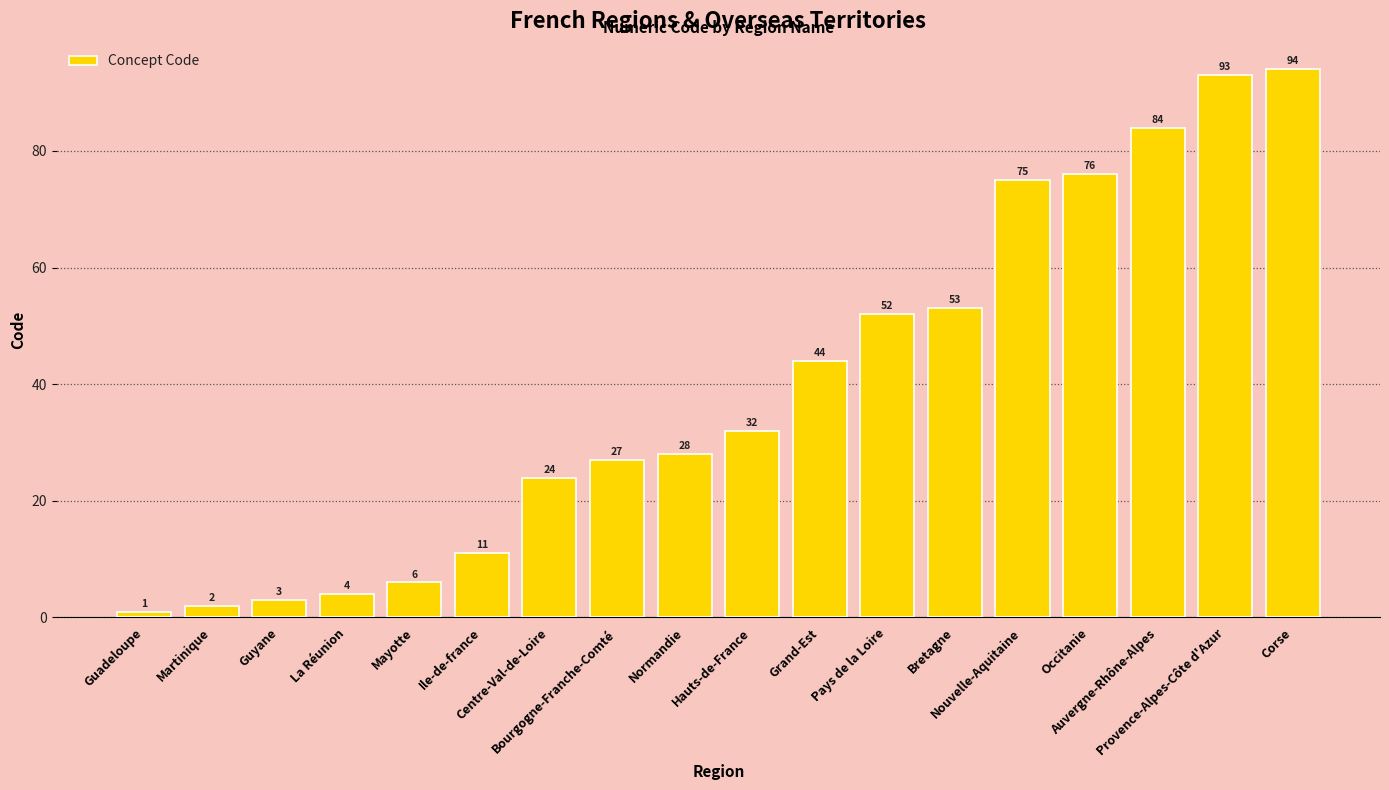

Which has a higher value, Provence-Alpes-Côte d'Azur or Pays de la Loire?

Provence-Alpes-Côte d'Azur